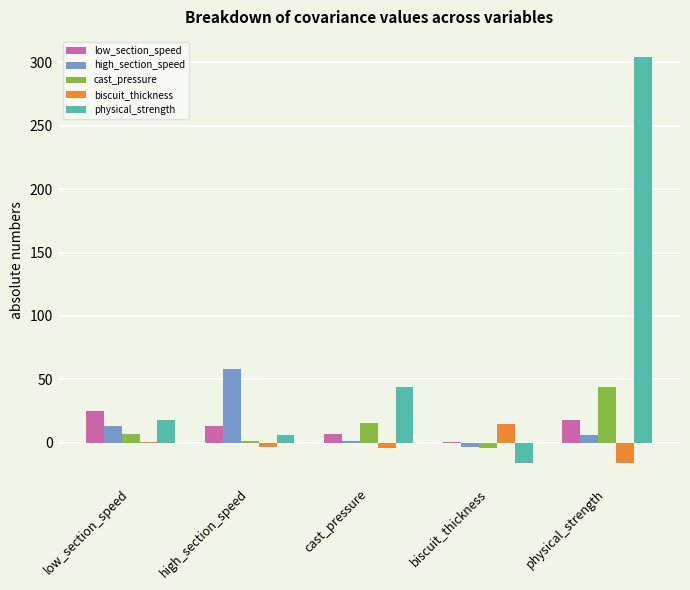

At which category does the chart reach its peak across all series?

physical_strength